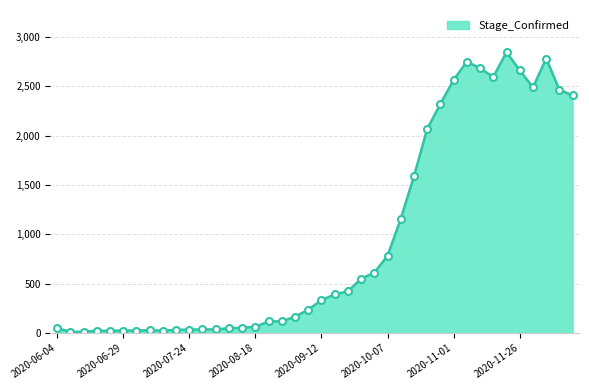

What is the maximum value shown in the chart?

2846